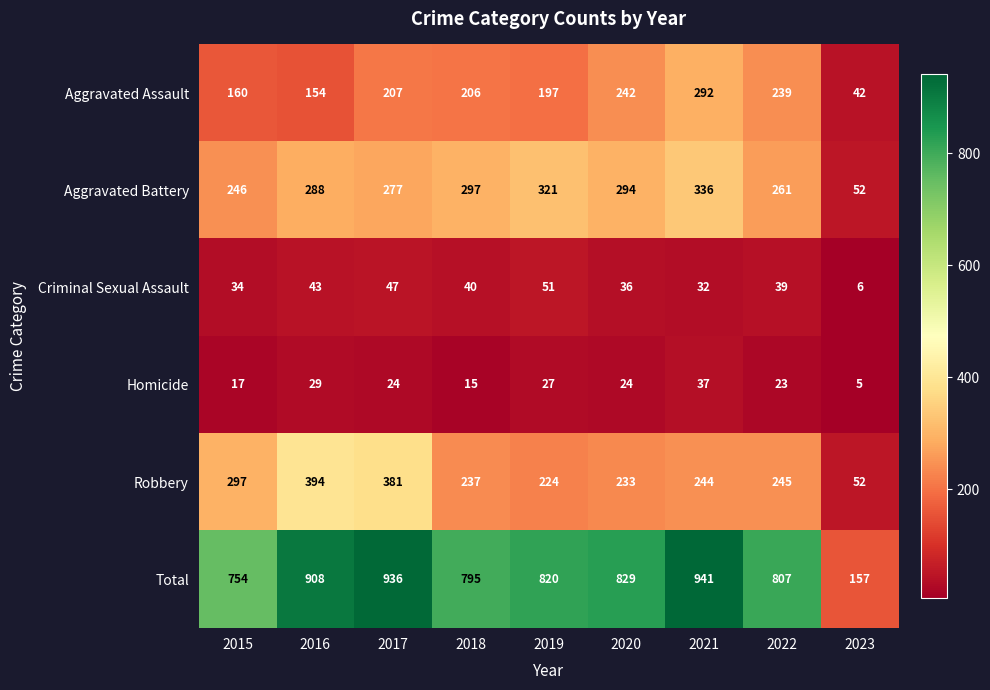

How many values in the Total series are below 820?

4